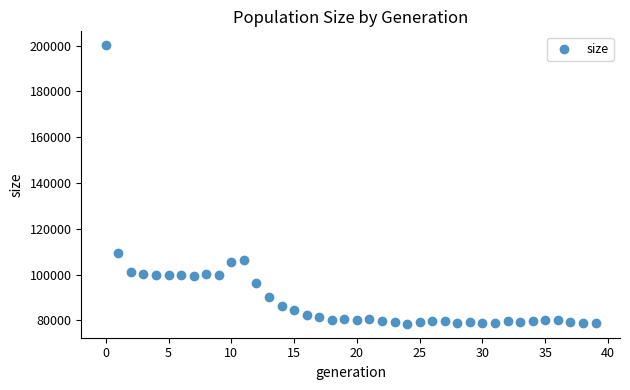

What Y value in the scatter plot is closest to 139333?

109332